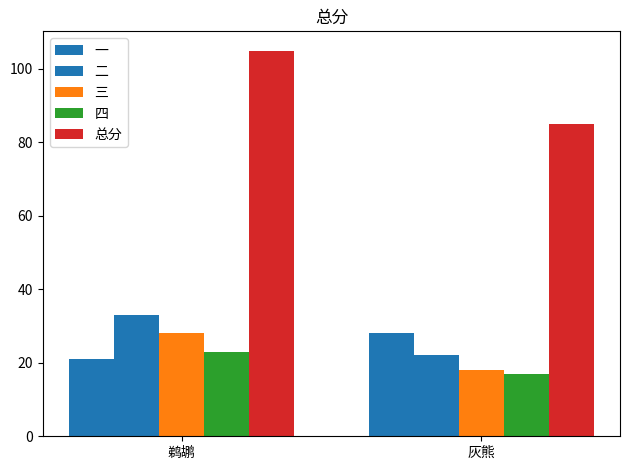

Are the bars horizontal?

No